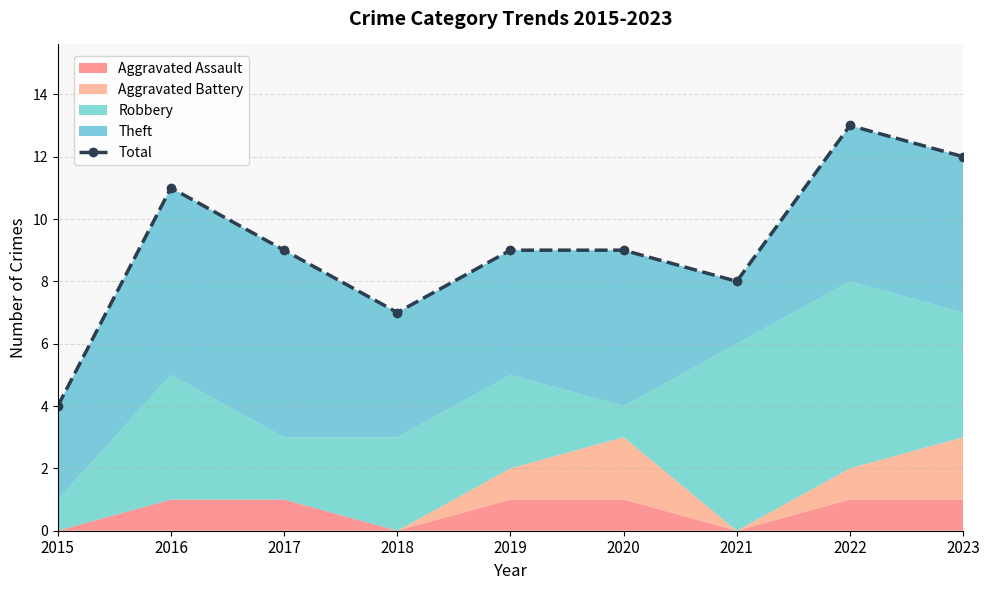

What is the value of the 6th point from the left?

9